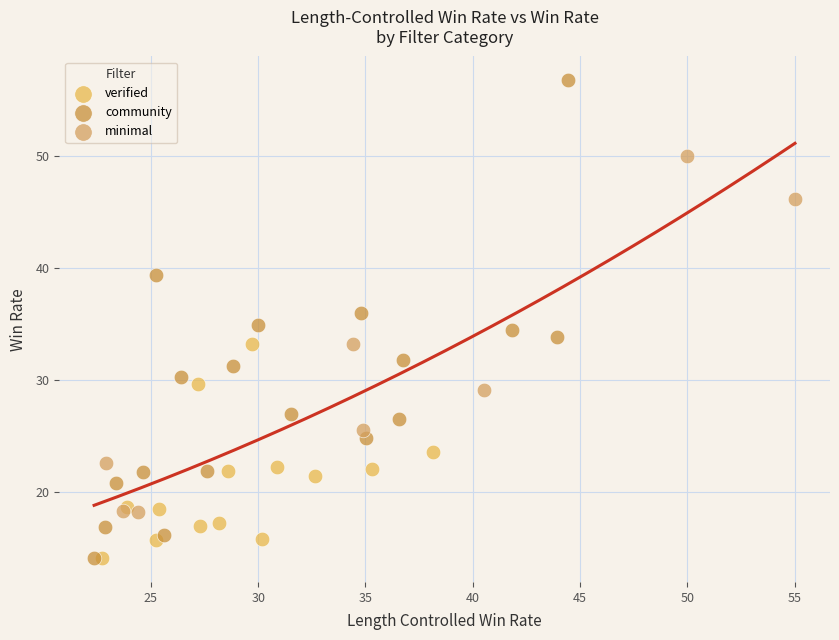

Which series reaches the maximum Y coordinate?

community